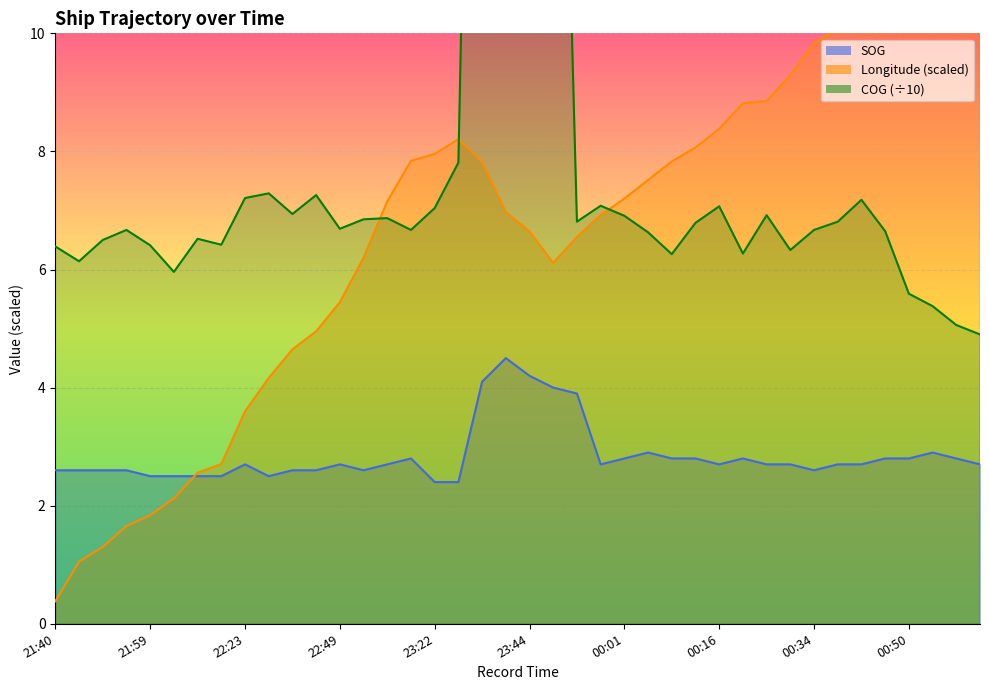

List the series in order of their overall mean, highest first.

COG, Longitude, SOG